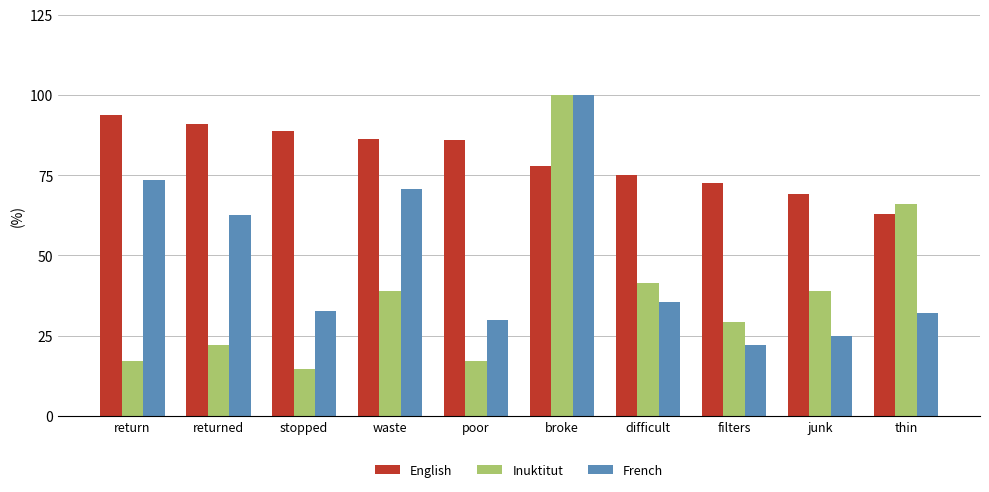

What is the label of the 2nd bar from the right?

junk